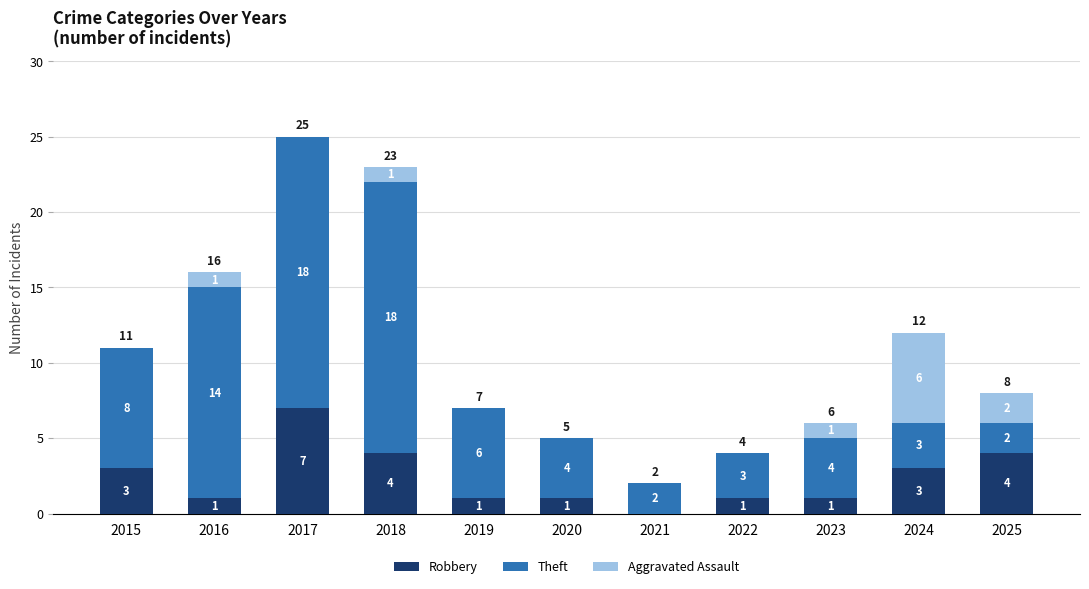

Which category has the highest value in the Robbery series?

2017